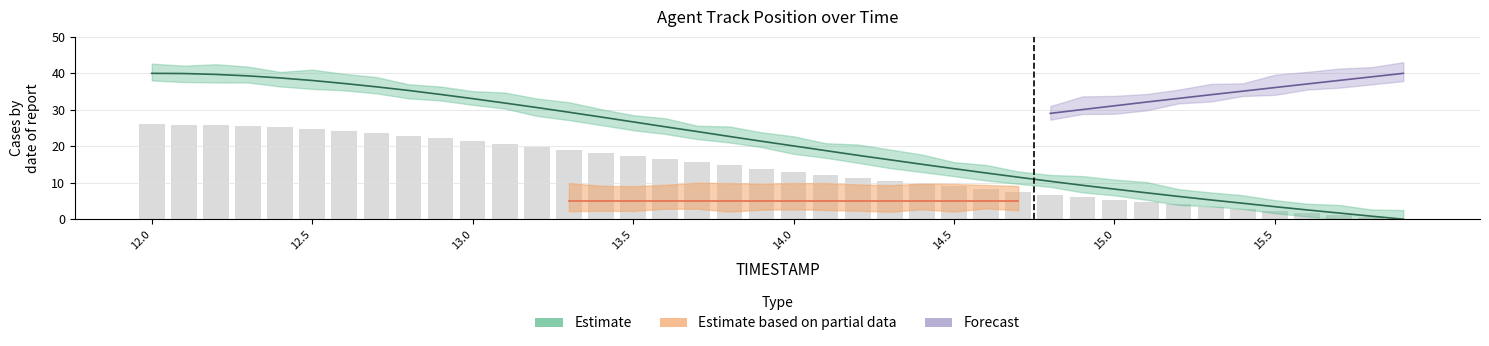

The value of Y at 15.8 is 0.8. True or false?

False